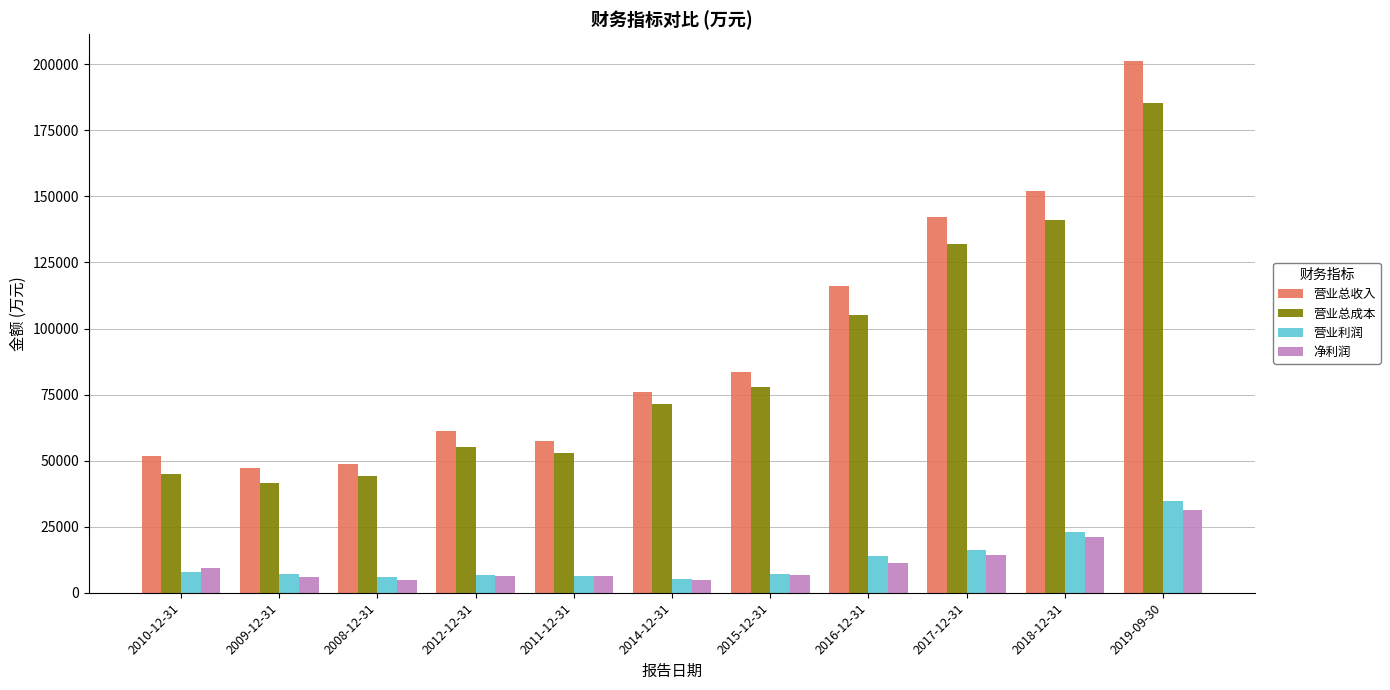

Which series has the widest spread of values?

营业总收入